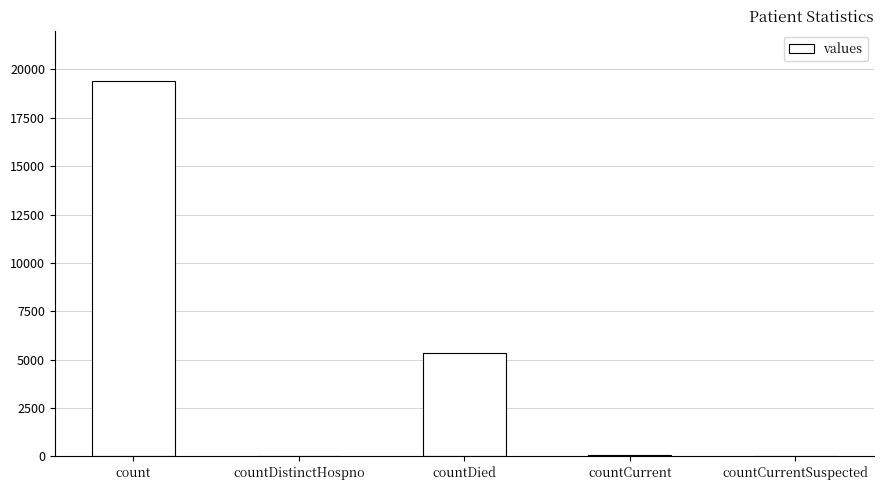

Is it true that the value at count is 34196?

False